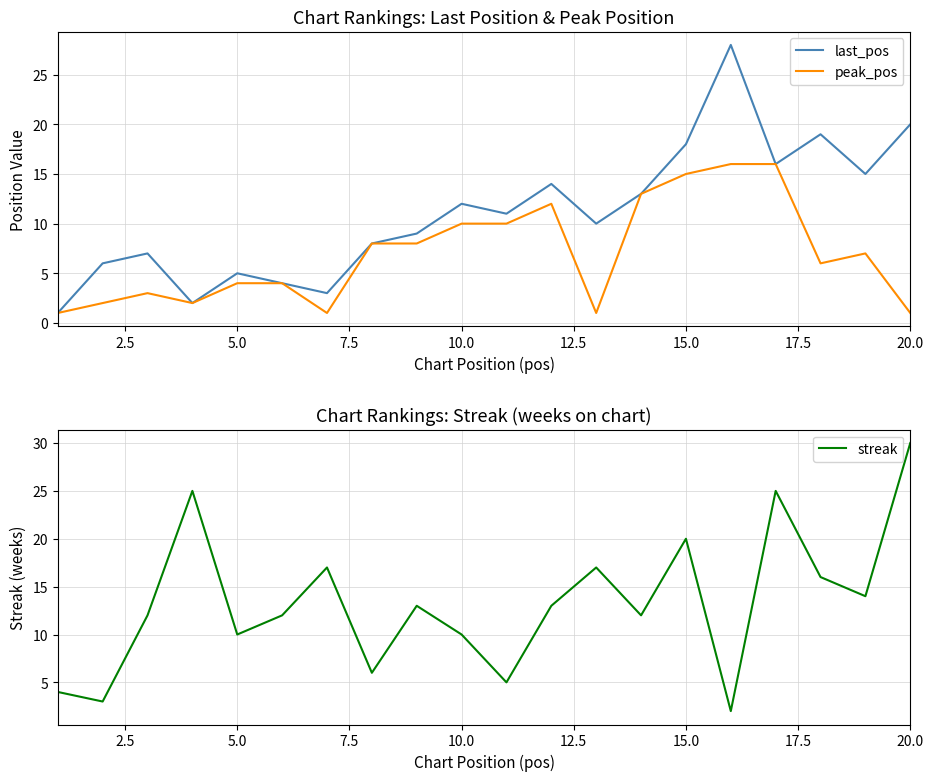

What is the maximum value shown in the chart?

30